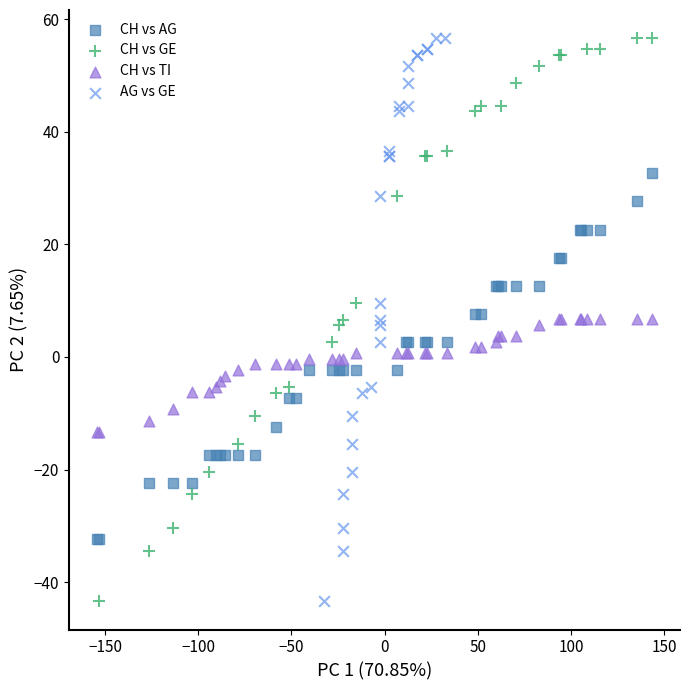

What are all the series names shown in the legend?

CH vs AG, CH vs GE, CH vs TI, AG vs GE